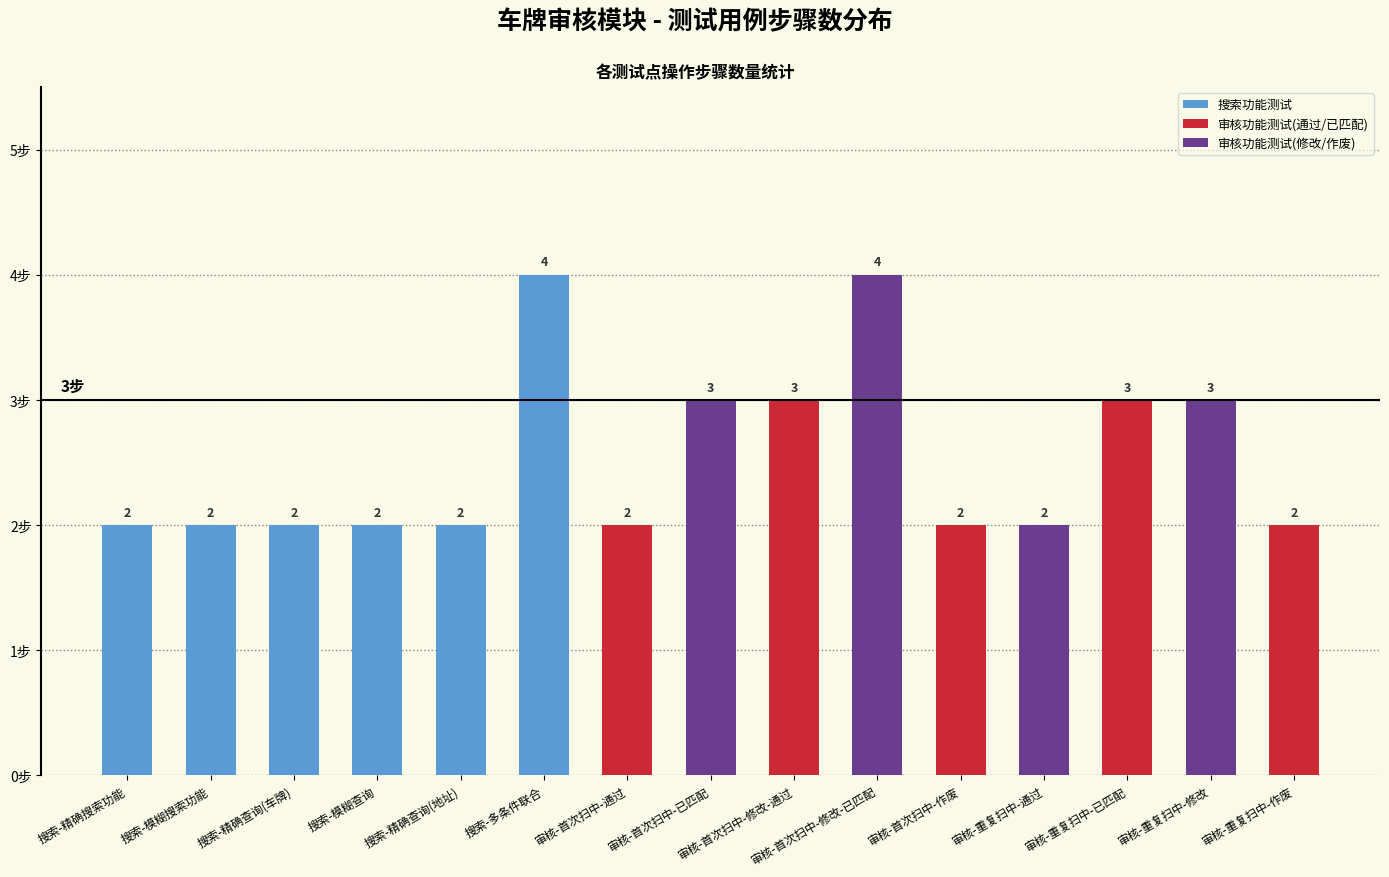

Is it true that 审核功能 equals 0 at CPSH_2?

False